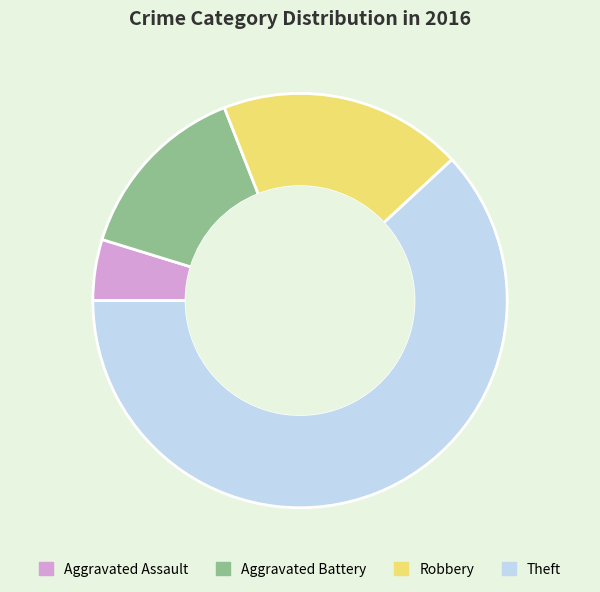

What is the smallest slice in the pie chart?

Aggravated Assault